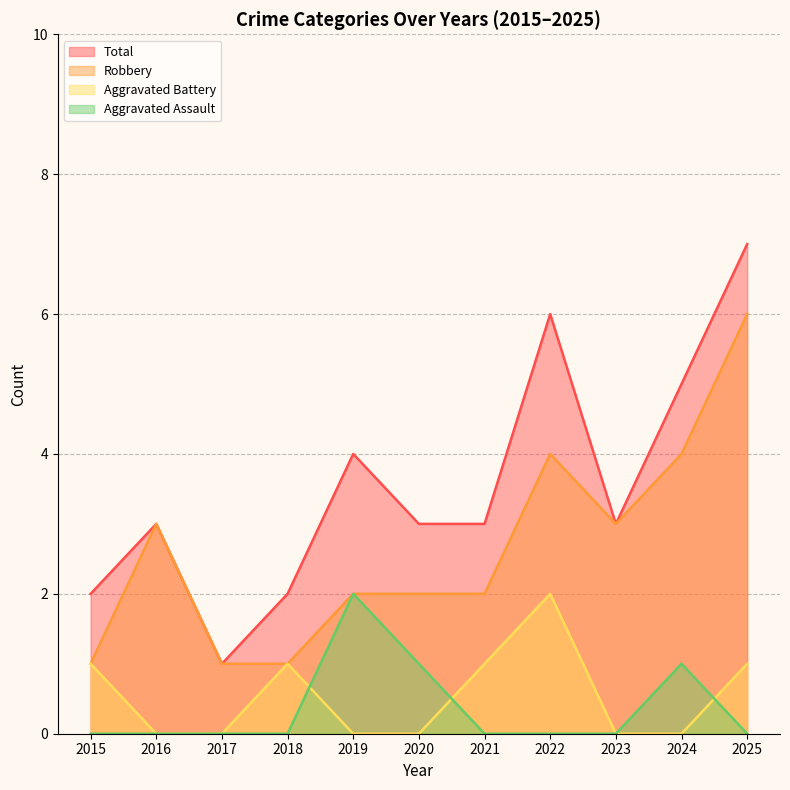

True or false: Total has more than 1 interior local peaks.

True